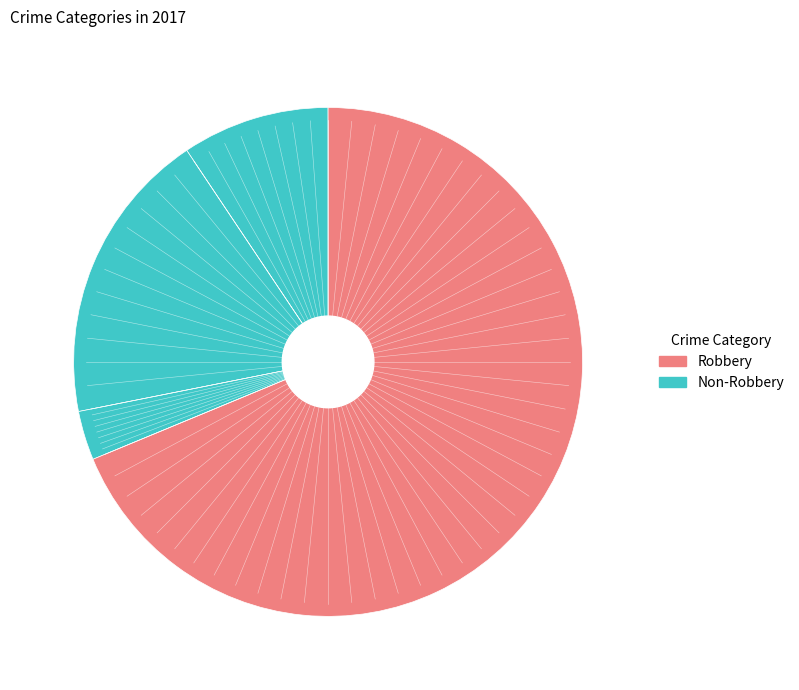

Count the number of slices in the pie.

4